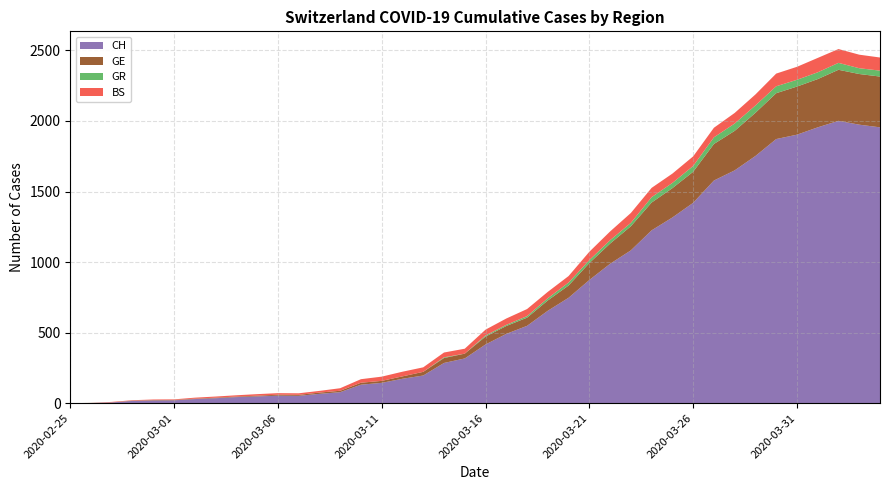

Reading right to left, extract all data points from this chart.

CH: 2020-04-04=1955	2020-04-03=1974	2020-04-02=2001	2020-04-01=1955	2020-03-31=1903	2020-03-30=1872	2020-03-29=1752	2020-03-28=1650	2020-03-27=1578	2020-03-26=1420	2020-03-25=1316	2020-03-24=1225	2020-03-23=1083	2020-03-22=988	2020-03-21=873	2020-03-20=747	2020-03-19=655	2020-03-18=548	2020-03-17=491	2020-03-16=416	2020-03-15=317	2020-03-14=285	2020-03-13=196	2020-03-12=173	2020-03-11=144	2020-03-10=131	2020-03-09=78	2020-03-08=66	2020-03-07=52	2020-03-06=53	2020-03-05=48	2020-03-04=43	2020-03-03=35	2020-03-02=29	2020-03-01=20	2020-02-29=19	2020-02-28=16	2020-02-27=5	2020-02-26=1	2020-02-25=0
GE: 2020-04-04=360	2020-04-03=359	2020-04-02=362	2020-04-01=342	2020-03-31=341	2020-03-30=325	2020-03-29=306	2020-03-28=280	2020-03-27=259	2020-03-26=220	2020-03-25=208	2020-03-24=197	2020-03-23=171	2020-03-22=143	2020-03-21=120	2020-03-20=87	2020-03-19=73	2020-03-18=58	2020-03-17=56	2020-03-16=56	2020-03-15=34	2020-03-14=35	2020-03-13=26	2020-03-12=17	2020-03-11=14	2020-03-10=14	2020-03-09=10	2020-03-08=9	2020-03-07=7	2020-03-06=7	2020-03-05=5	2020-03-04=4	2020-03-03=4	2020-03-02=3	2020-03-01=3	2020-02-29=3	2020-02-28=2	2020-02-27=1	2020-02-26=1	2020-02-25=0
GR: 2020-04-04=42	2020-04-03=41	2020-04-02=49	2020-04-01=48	2020-03-31=48	2020-03-30=49	2020-03-29=52	2020-03-28=52	2020-03-27=47	2020-03-26=41	2020-03-25=37	2020-03-24=38	2020-03-23=24	2020-03-22=24	2020-03-21=21	2020-03-20=21	2020-03-19=16	2020-03-18=11	2020-03-17=8	2020-03-16=8	2020-03-15=0	2020-03-14=5	2020-03-13=0	2020-03-12=0	2020-03-11=0	2020-03-10=0	2020-03-09=0	2020-03-08=0	2020-03-07=0	2020-03-06=0	2020-03-05=0	2020-03-04=0	2020-03-03=0	2020-03-02=0	2020-03-01=0	2020-02-29=0	2020-02-28=0	2020-02-27=0	2020-02-26=0	2020-02-25=0
BS: 2020-04-04=93	2020-04-03=96	2020-04-02=98	2020-04-01=102	2020-03-31=92	2020-03-30=90	2020-03-29=78	2020-03-28=75	2020-03-27=68	2020-03-26=68	2020-03-25=66	2020-03-24=66	2020-03-23=70	2020-03-22=62	2020-03-21=59	2020-03-20=46	2020-03-19=45	2020-03-18=50	2020-03-17=45	2020-03-16=41	2020-03-15=35	2020-03-14=34	2020-03-13=32	2020-03-12=33	2020-03-11=30	2020-03-10=25	2020-03-09=18	2020-03-08=12	2020-03-07=11	2020-03-06=11	2020-03-05=11	2020-03-04=9	2020-03-03=8	2020-03-02=7	2020-03-01=4	2020-02-29=4	2020-02-28=3	2020-02-27=3	2020-02-26=0	2020-02-25=0